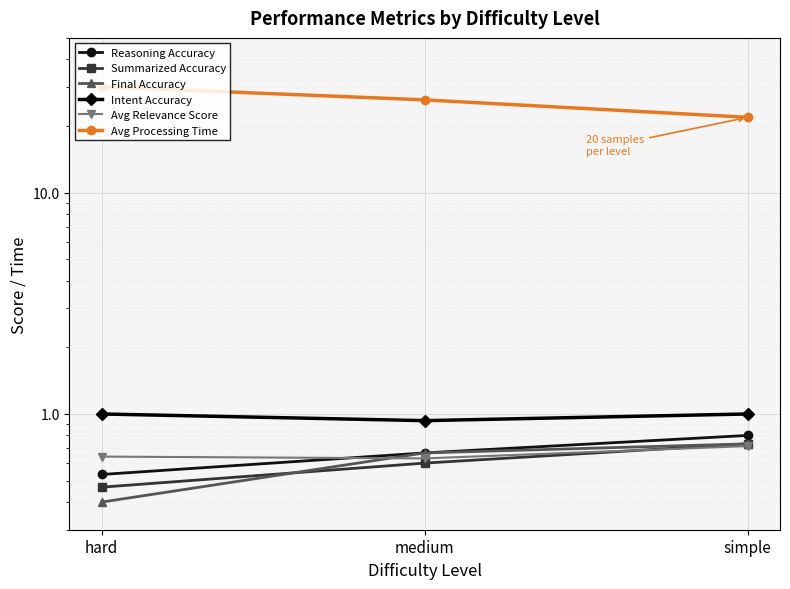

The value of Summarized Accuracy at simple is 1.1. True or false?

False